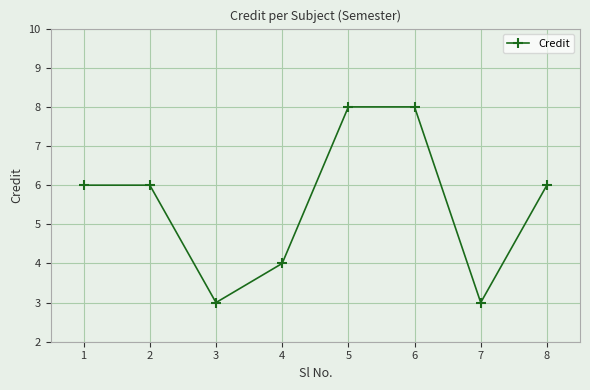

What is the ratio of the value at 7 to the value at 5?

0.4